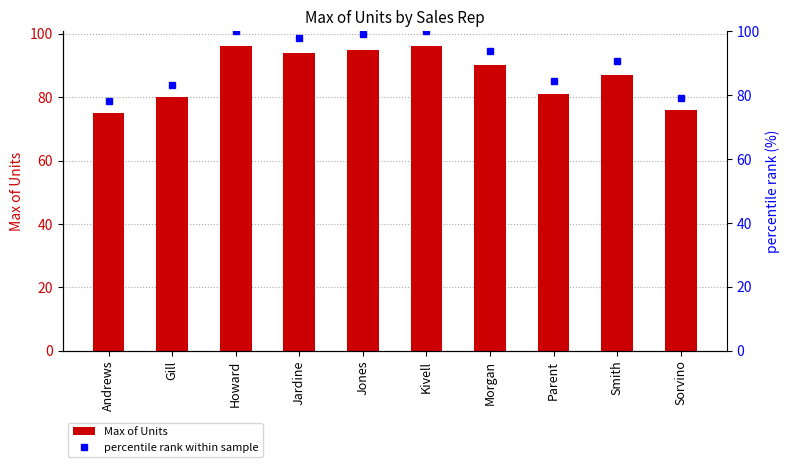

At how many categories does at least one series exceed 78?

10